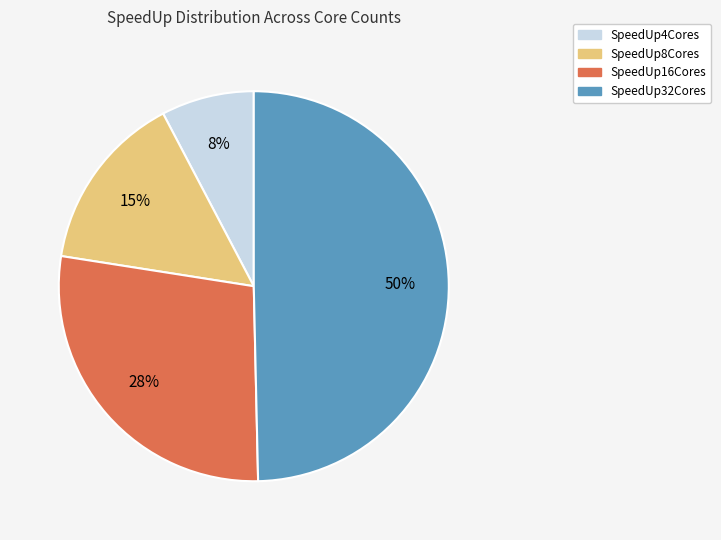

Which slice is the smallest?

SpeedUp4Cores